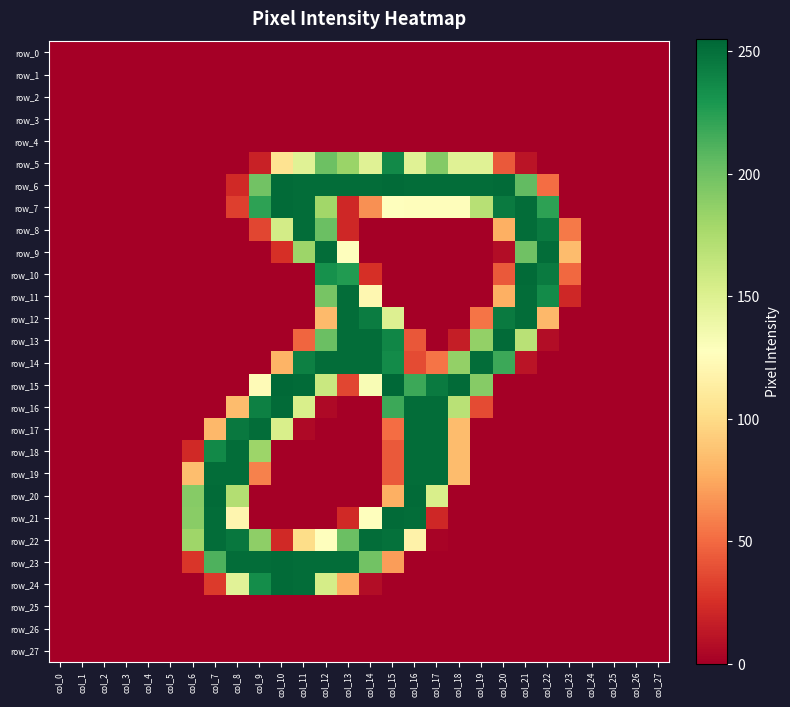

Rank the categories by row_6 value from lowest to highest.

col_0, col_1, col_2, col_3, col_4, col_5, col_6, col_7, col_23, col_24, col_25, col_26, col_27, col_8, col_22, col_9, col_21, col_11, col_12, col_13, col_14, col_16, col_17, col_18, col_19, col_10, col_15, col_20